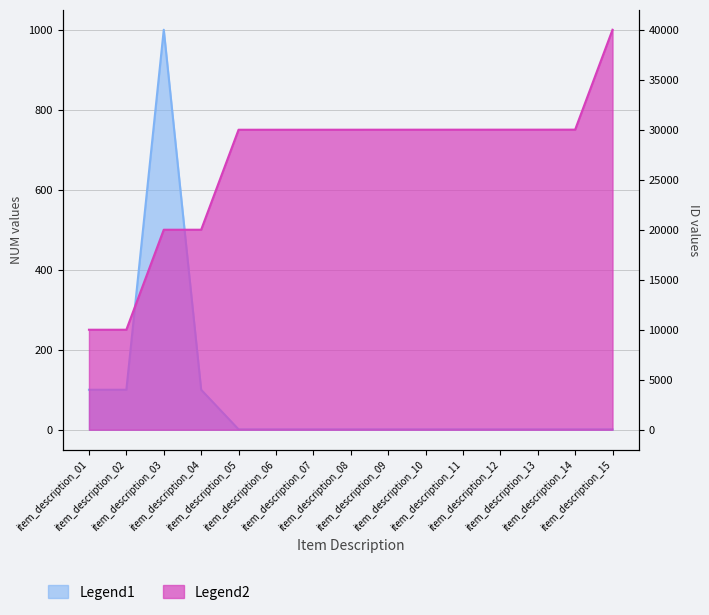

What is the difference between the maximum and minimum values in the Legend1 series?

999